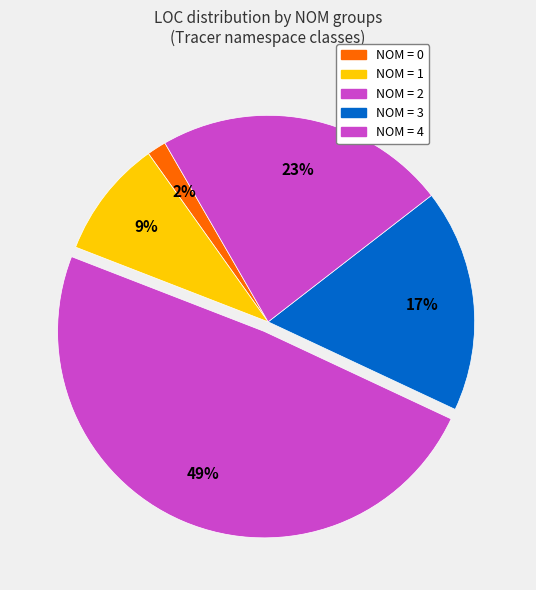

How many segments does this pie chart have?

5